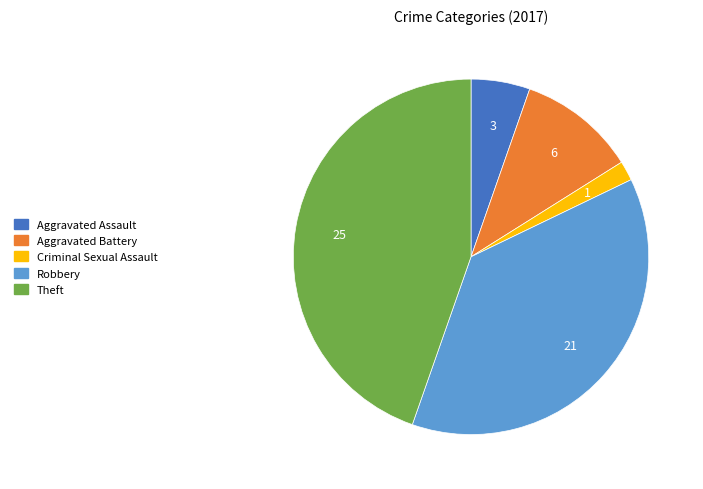

Does any single category account for the majority?

No